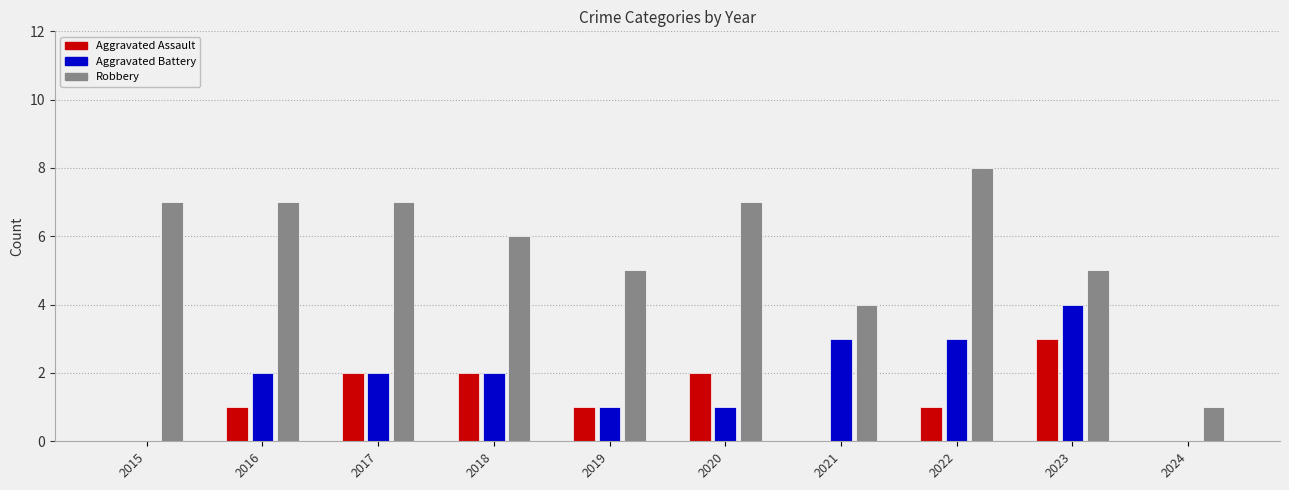

What is the average value of the Robbery series?

6